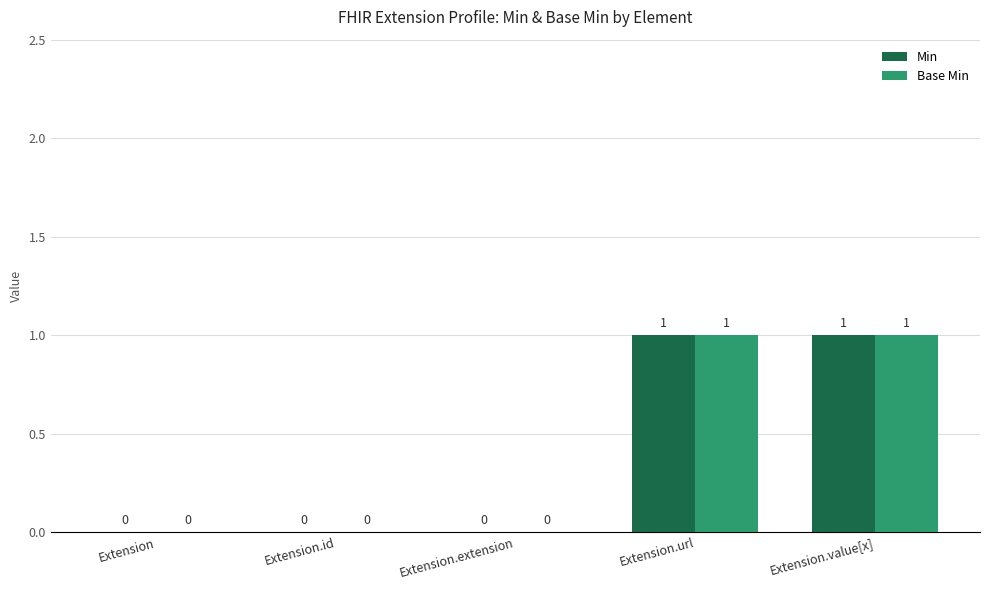

True or false: Base Min has a value of 0 at Extension.

True